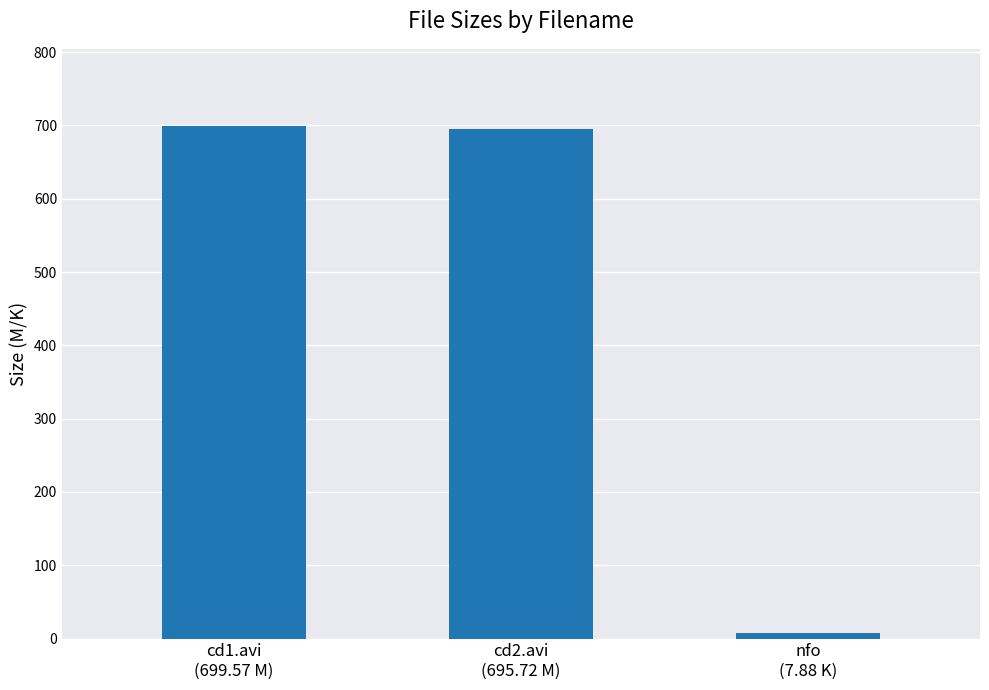

How many data points are less than 695?

1